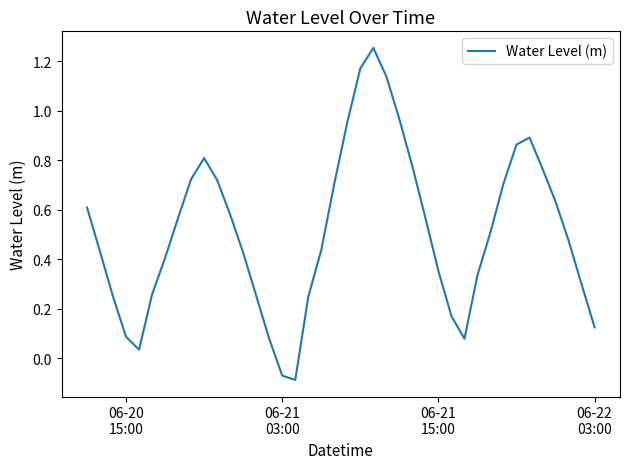

How many interior local peaks (higher than both neighbors) does the data have?

3